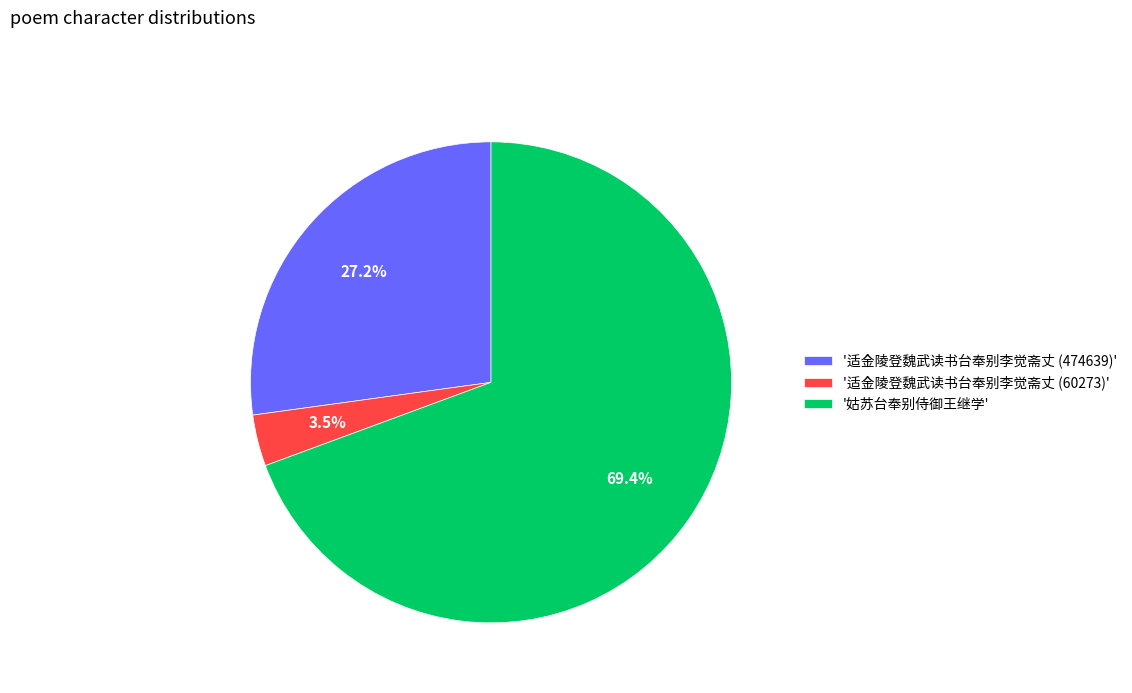

Which slice is the smallest?

'适金陵登魏武读书台奉别李觉斋丈 (60273)'